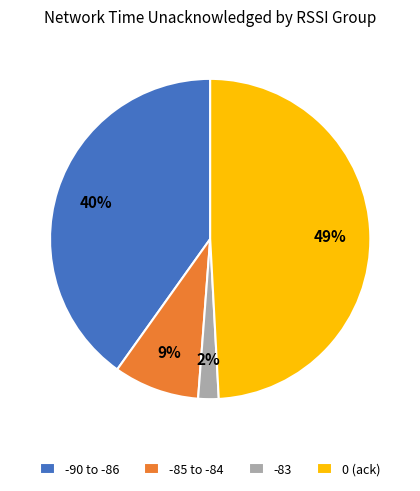

Count the number of slices in the pie.

4